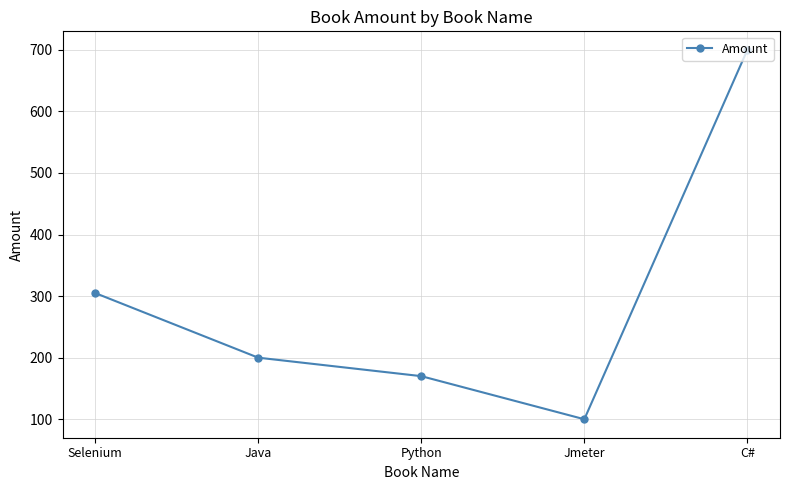

Where is the data nearest to the value 400?

Selenium